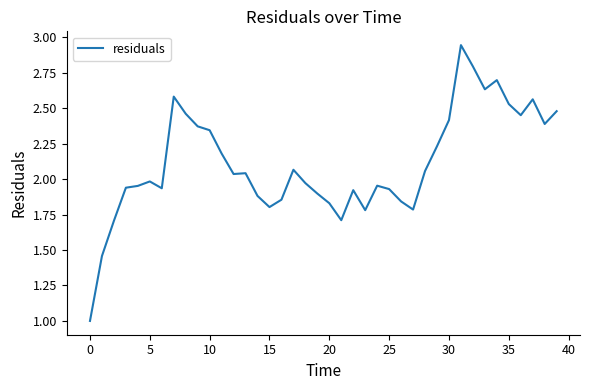

What is the minimum value shown in the chart?

1.0